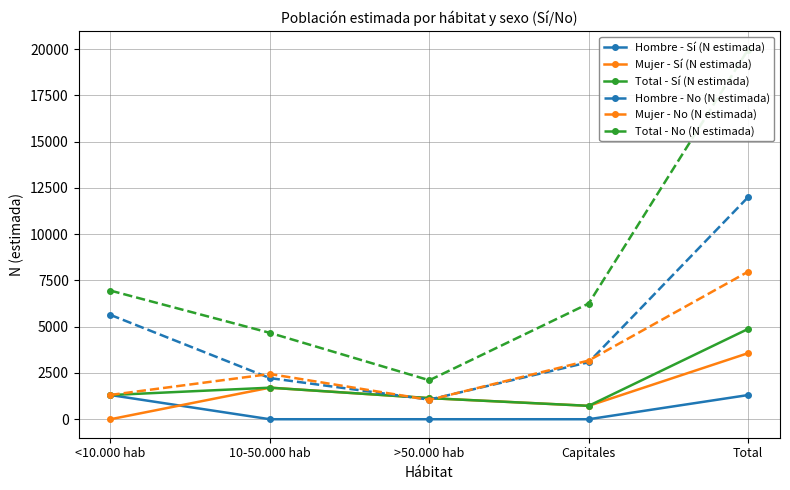

At <10.000 hab, list the series in order from smallest to largest.

Mujer - Sí (N estimada), Hombre - Sí (N estimada), Total - Sí (N estimada), Mujer - No (N estimada), Hombre - No (N estimada), Total - No (N estimada)